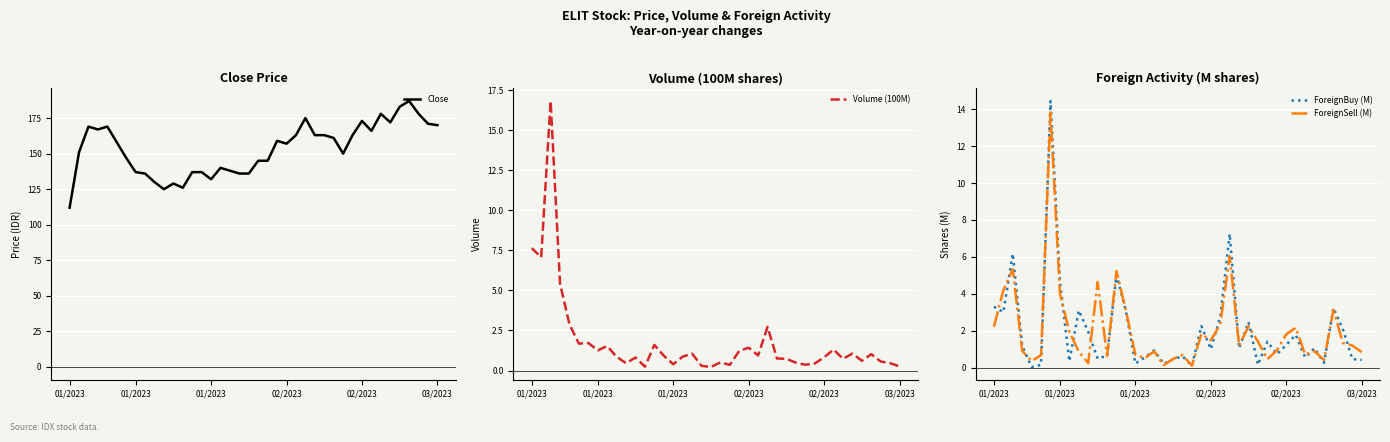

Reading left to right, extract all data points from this chart.

Close: 112.0	151.0	169.0	167.0	169.0	158.0	147.0	137.0	136.0	130.0	125.0	129.0	126.0	137.0	137.0	132.0	140.0	138.0	136.0	136.0	145.0	145.0	159.0	157.0	163.0	175.0	163.0	163.0	161.0	150.0	163.0	173.0	166.0	178.0	172.0	183.0	187.0	178.0	171.0	170.0
Volume (100M): 7.6	7.1	16.8	5.4	2.9	1.7	1.7	1.3	1.5	0.9	0.5	0.8	0.2	1.6	0.9	0.4	0.9	1.1	0.3	0.2	0.5	0.4	1.2	1.4	0.9	2.7	0.8	0.7	0.5	0.4	0.4	0.8	1.3	0.7	1.1	0.6	1.0	0.6	0.5	0.3
ForeignBuy (M): 3.3	3.0	6.2	1.2	0.0	0.1	14.4	4.7	0.3	3.1	1.9	0.5	0.6	5.0	3.1	0.2	0.5	0.9	0.2	0.5	0.6	0.1	2.3	1.0	2.7	7.2	1.0	2.5	0.1	1.4	0.7	1.2	1.8	0.5	1.0	0.3	3.2	2.1	0.5	0.4
ForeignSell (M): 2.2	4.2	5.3	0.9	0.4	0.7	13.8	4.0	1.9	0.9	0.2	4.6	0.6	5.2	3.1	0.7	0.5	0.9	0.1	0.5	0.7	0.1	1.8	1.5	2.3	6.0	1.2	2.2	1.4	0.5	0.9	1.8	2.2	0.7	0.9	0.4	3.1	1.3	1.2	0.8